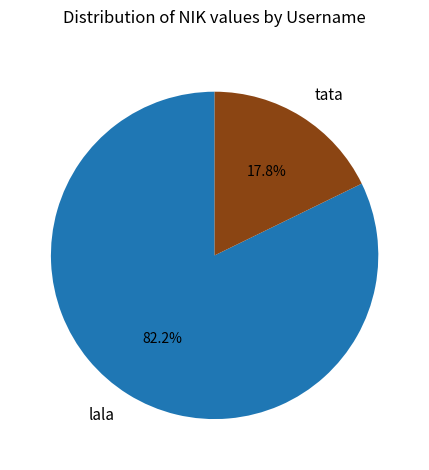

What is the largest slice in the pie chart?

lala